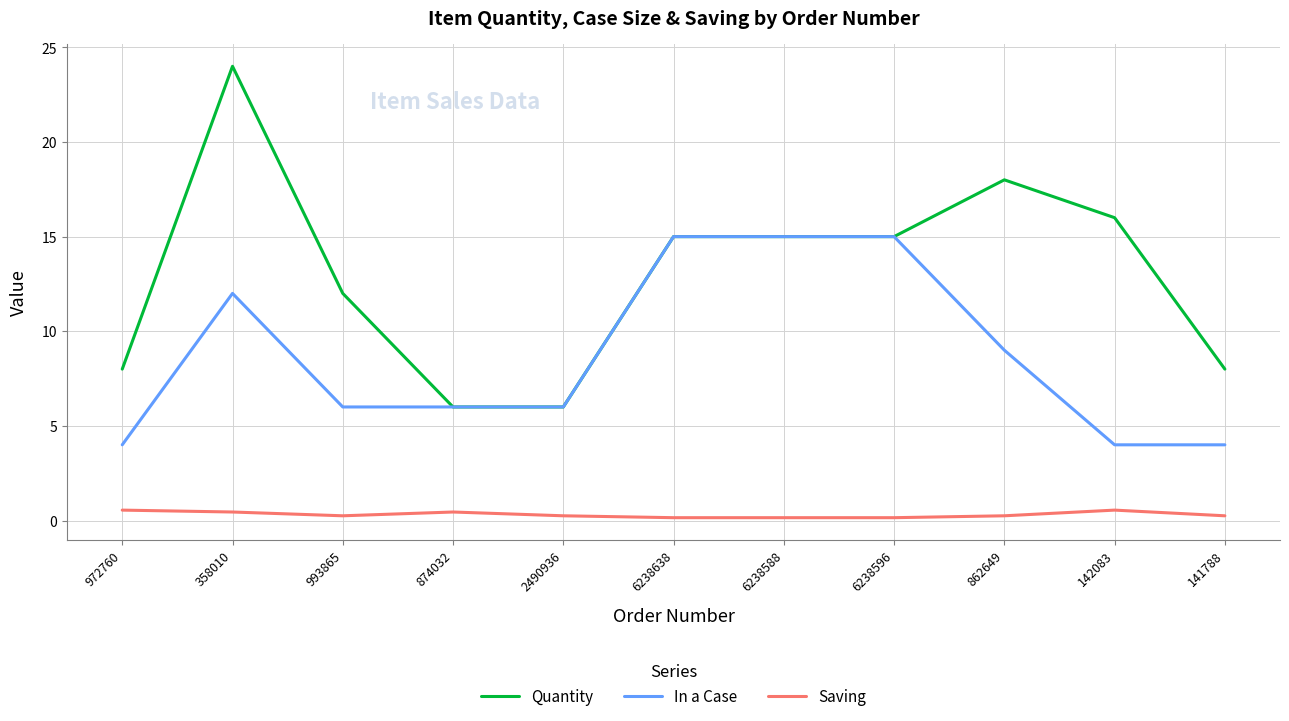

What is the sum of the In a Case values at 6238596 and 972760?

19.0